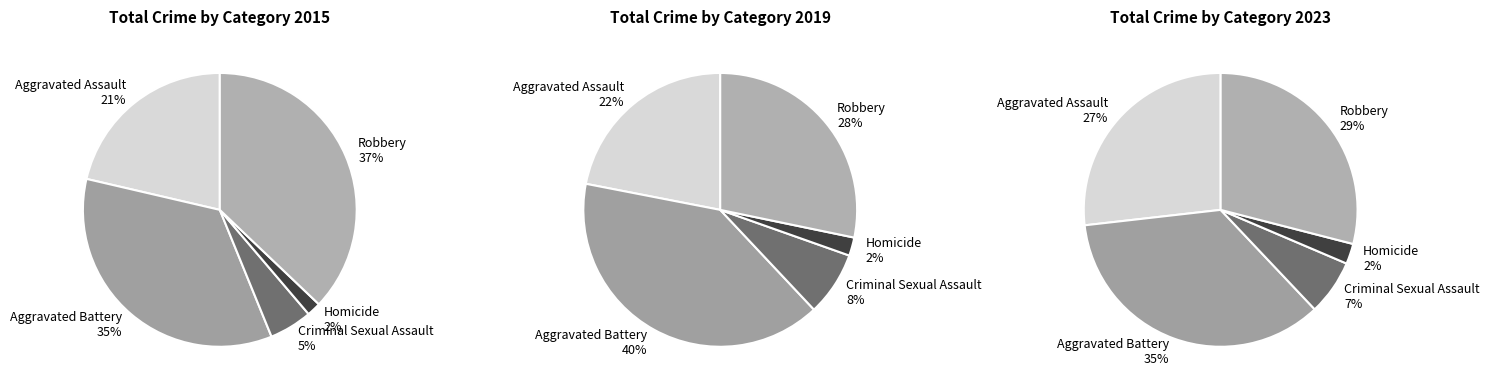

Combined, what portion of the pie is Aggravated Battery and Robbery?

71.9%